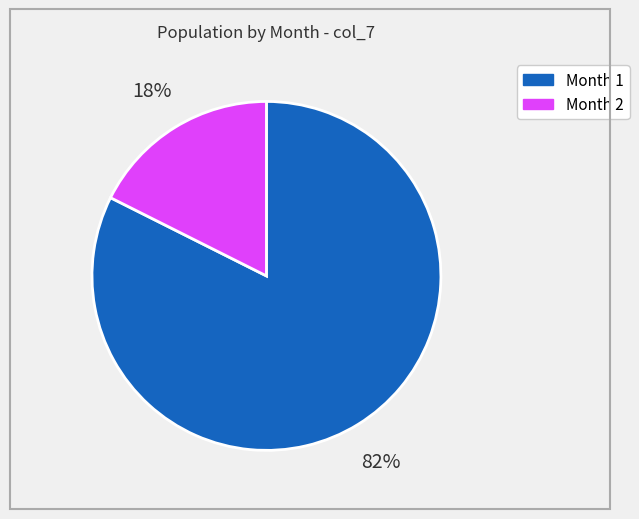

To the nearest percent, what is the average slice percentage?

50%